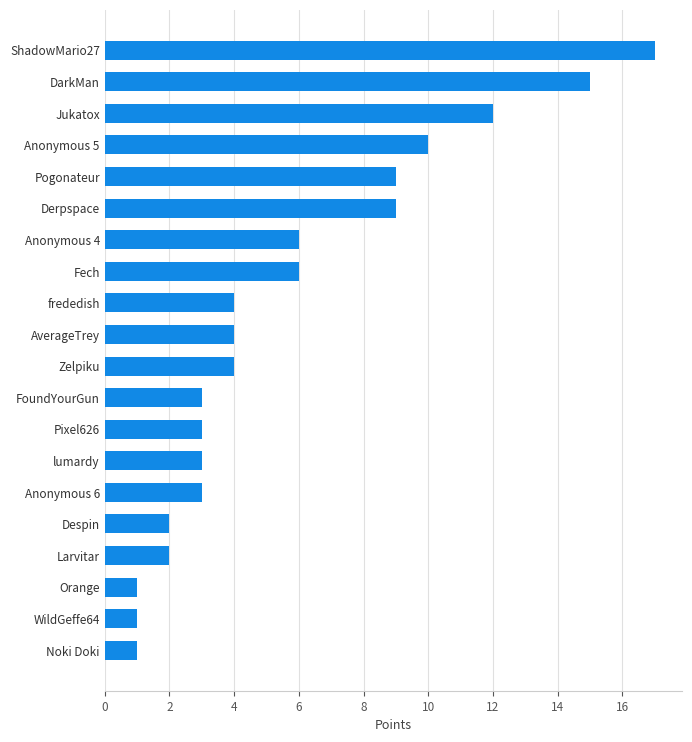

Reading bottom to top, transcribe all the data shown in this chart.

1	1	1	2	2	3	3	3	3	4	4	4	6	6	9	9	10	12	15	17